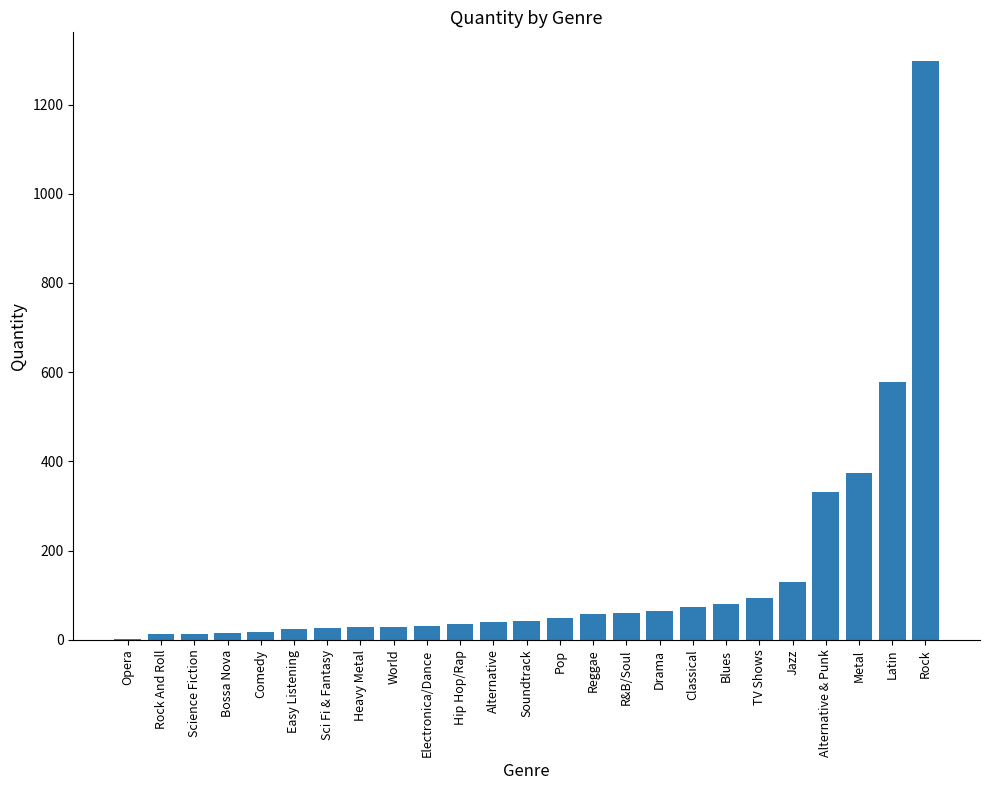

The chart shows a value of 48 at Pop. True or false?

True